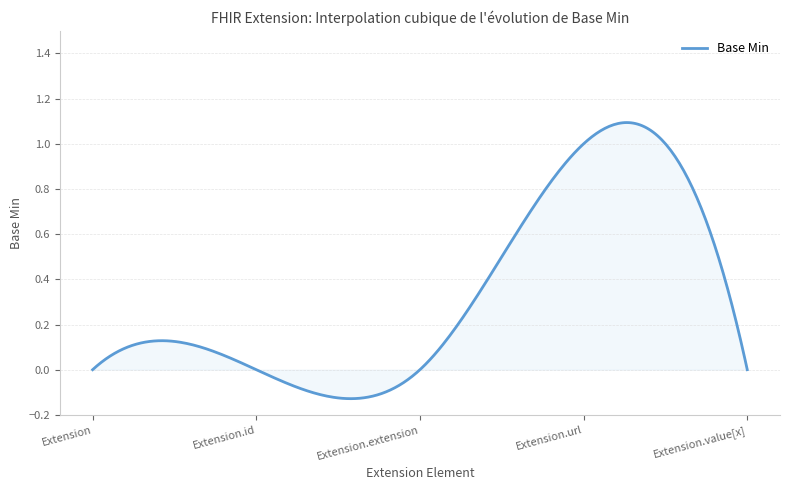

True or false: the data has more than 0 interior local peaks.

True